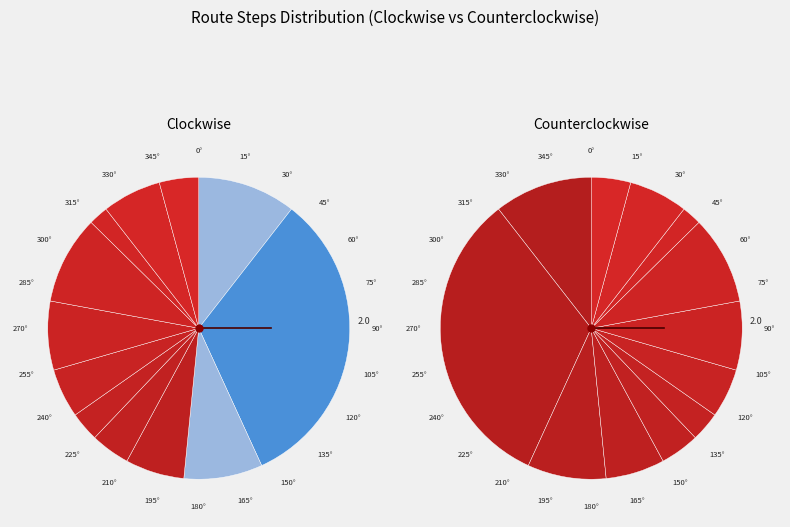

How many segments does this pie chart have?

12